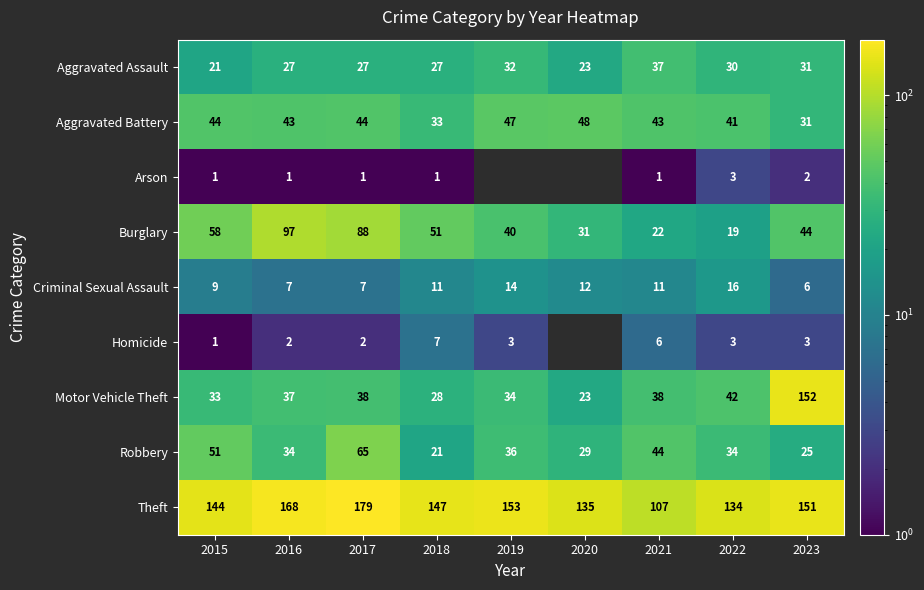

What is the approximate value of Criminal Sexual Assault at 2015, to the nearest 5?

10